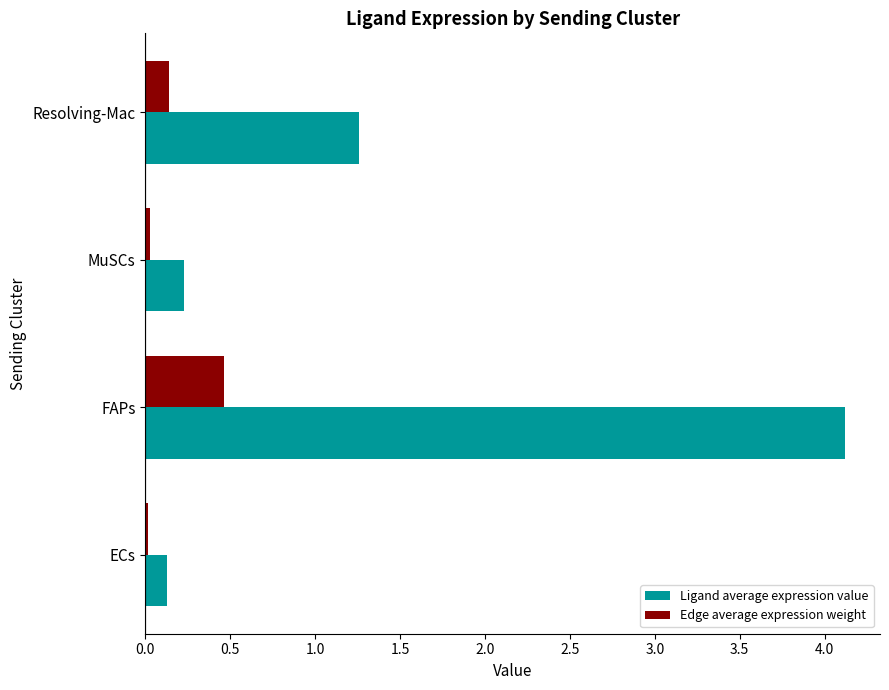

Between ECs and FAPs, which series saw the biggest shift?

Ligand average expression value